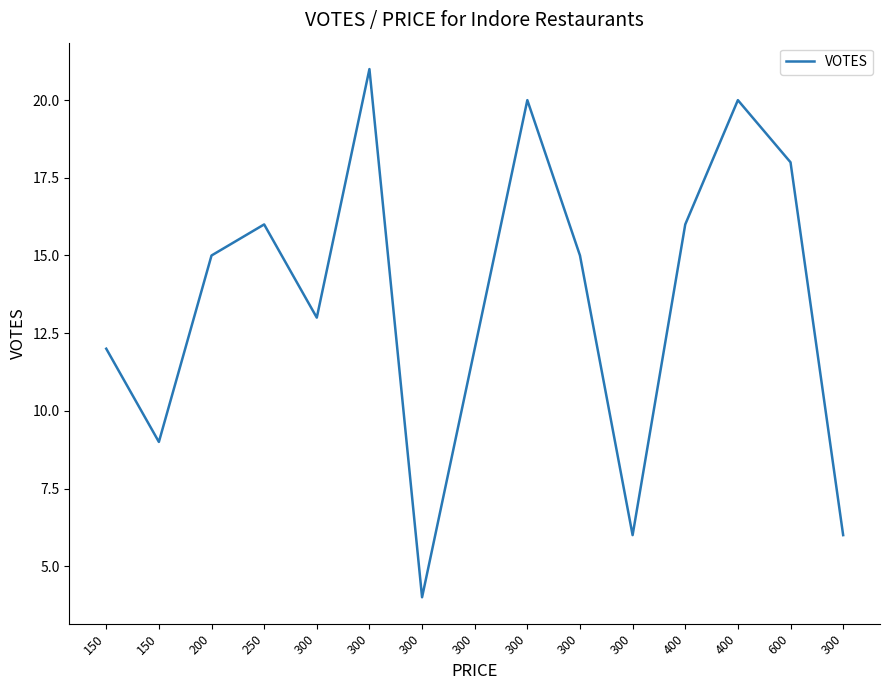

Which has a higher value, 400 or 300?

400